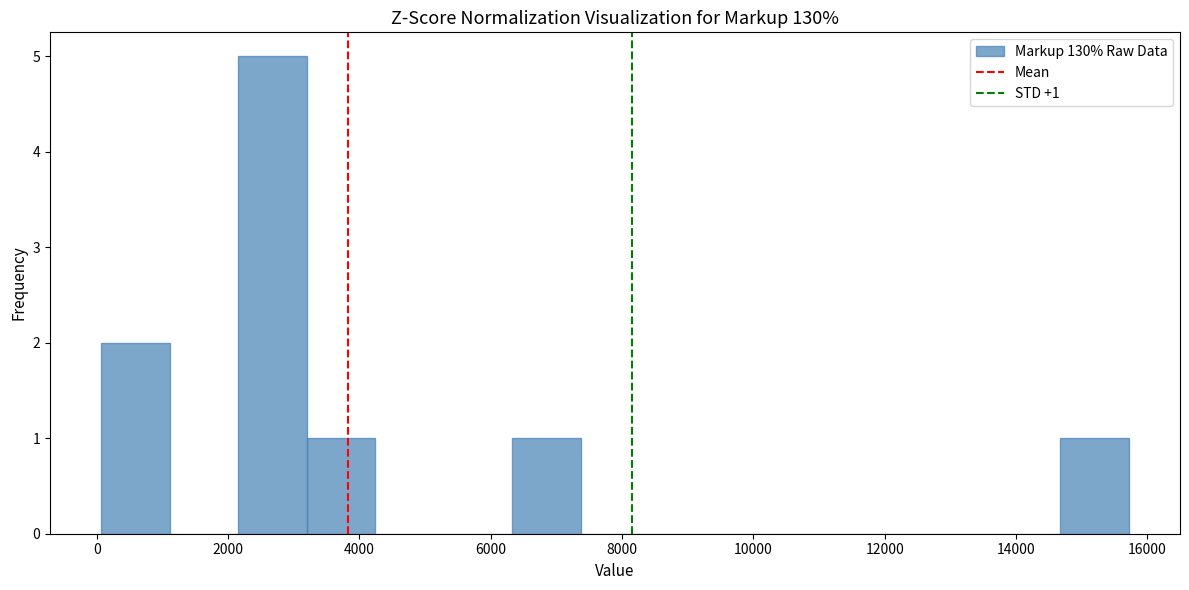

Which range on the x-axis has the tallest bar?

2200 to 3200